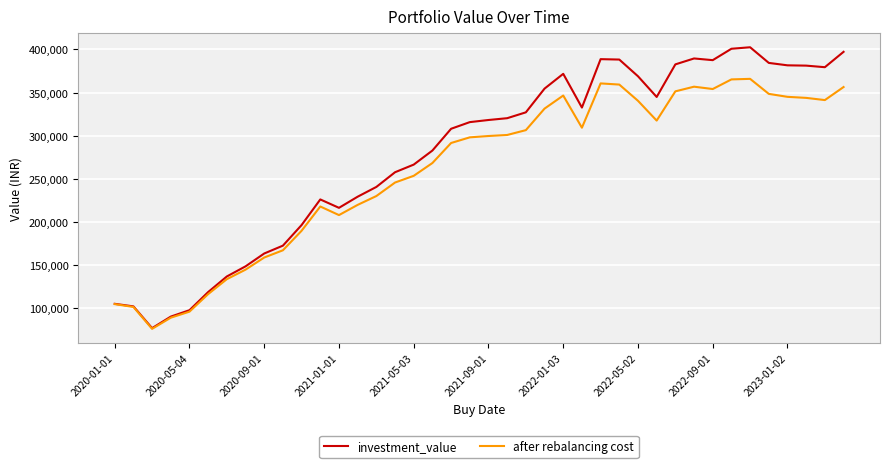

Which series has the widest spread of values?

investment_value